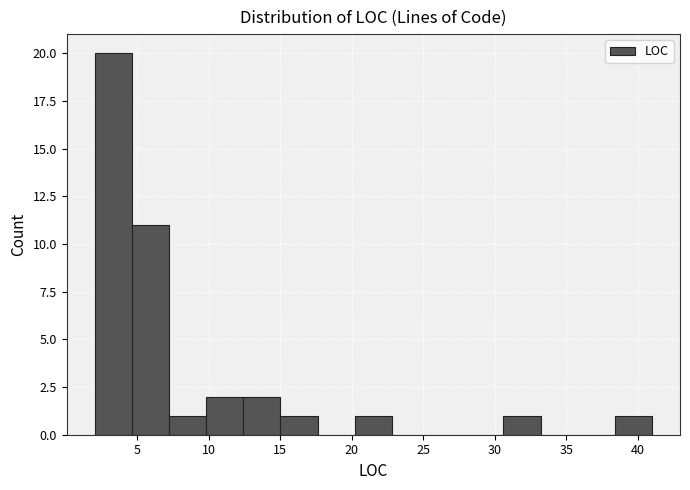

Which range on the x-axis has the tallest bar?

2.0 to 4.6